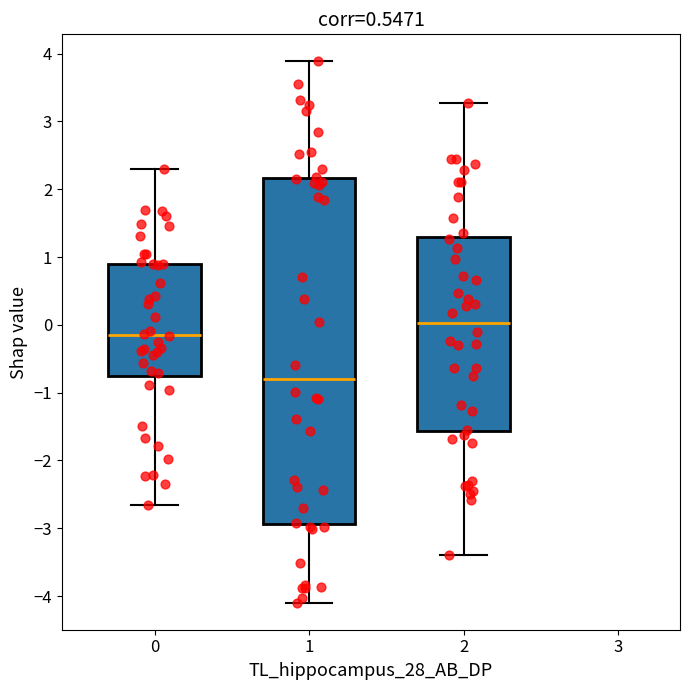

Which box is the tallest, from its lower edge to its upper edge?

1